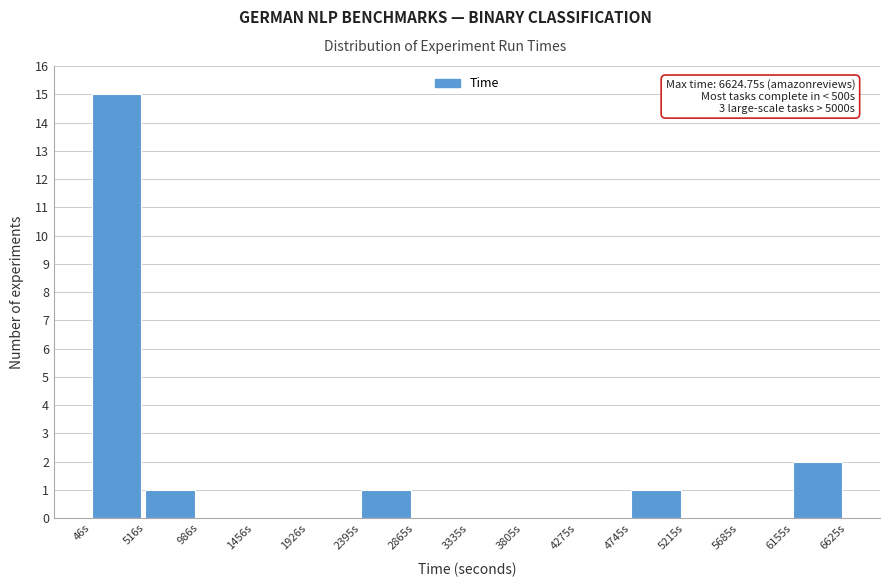

Which range on the x-axis has the tallest bar?

50 to 500